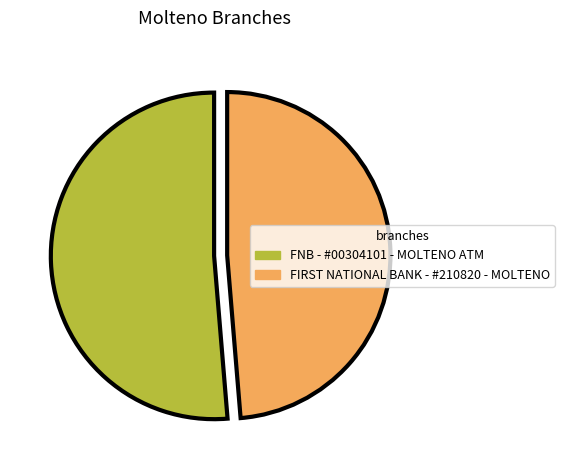

Does FNB - #00304101 - MOLTENO ATM represent more than half of the total?

Yes